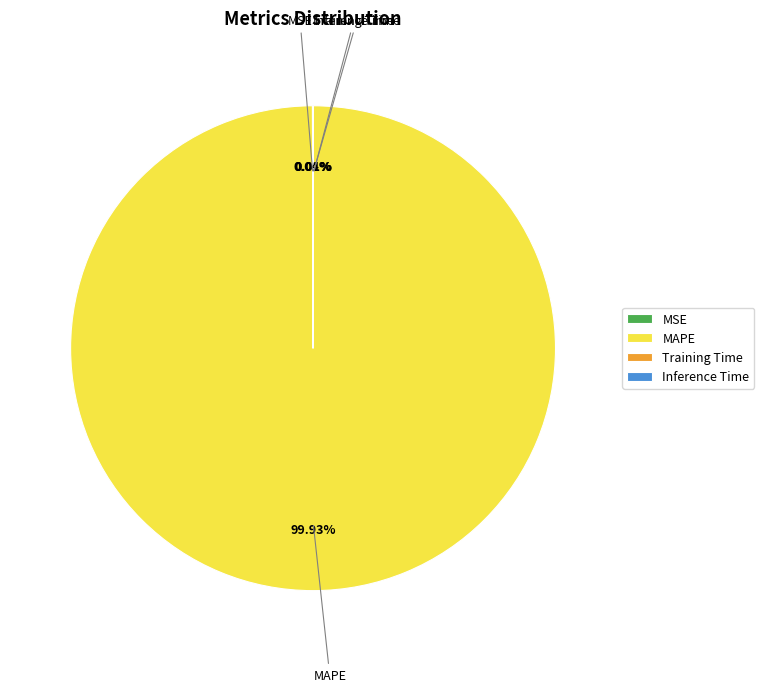

Which slice is the largest?

MAPE